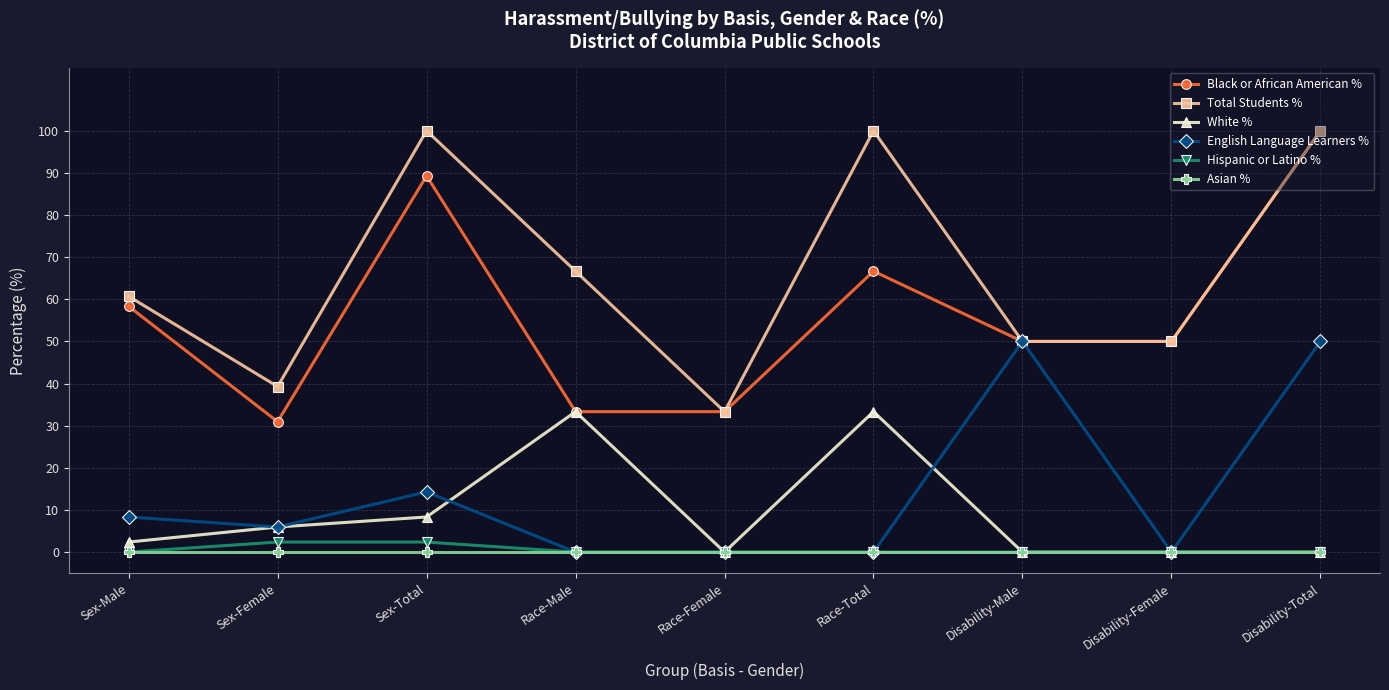

Is the value of Black or African American % at Disability-Male greater than the value of Hispanic or Latino % at Sex-Female?

Yes